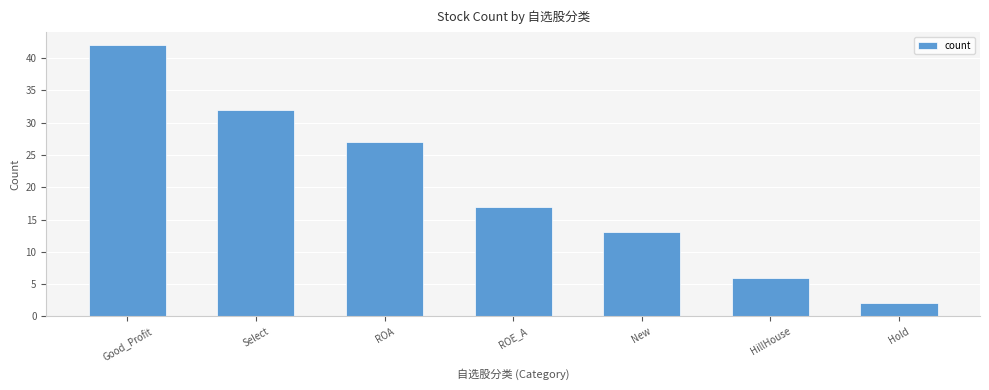

Count the values in the range 6 to 32.

5